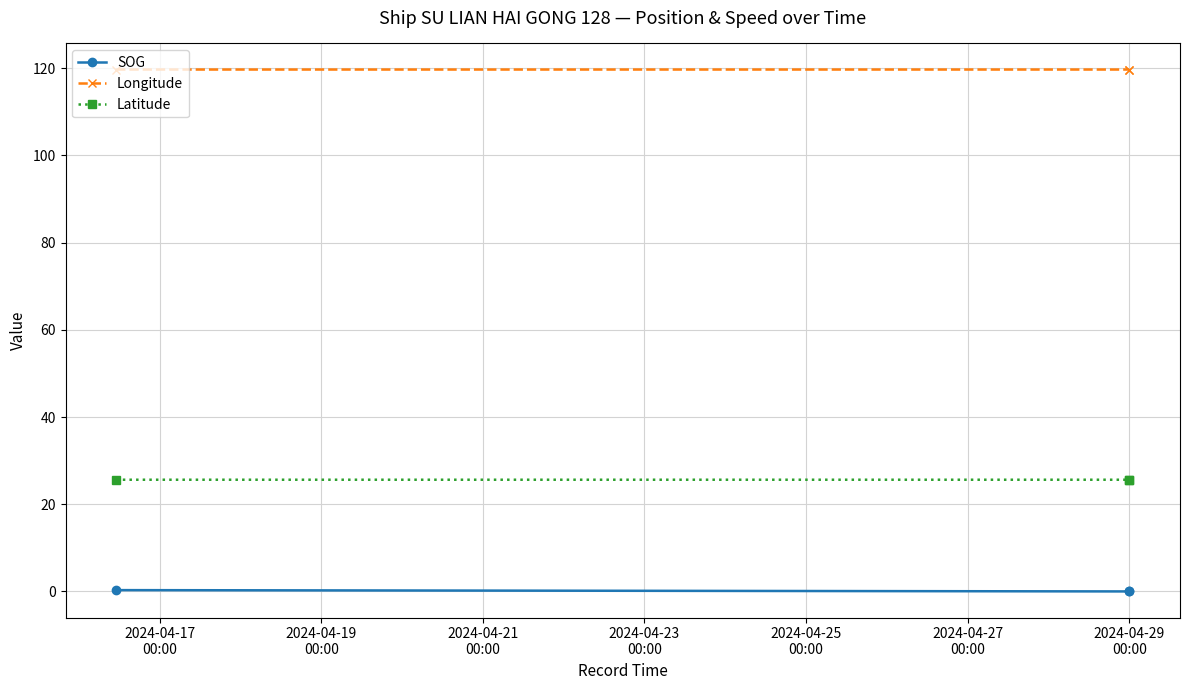

At how many categories does at least one series exceed 68?

3